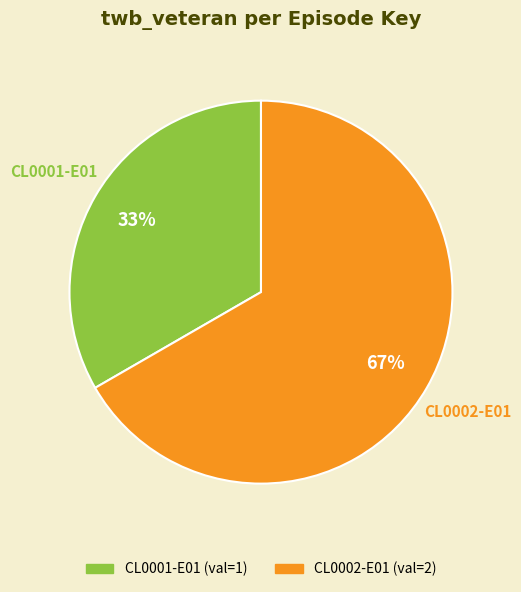

What is the largest slice in the pie chart?

CL0002-E01